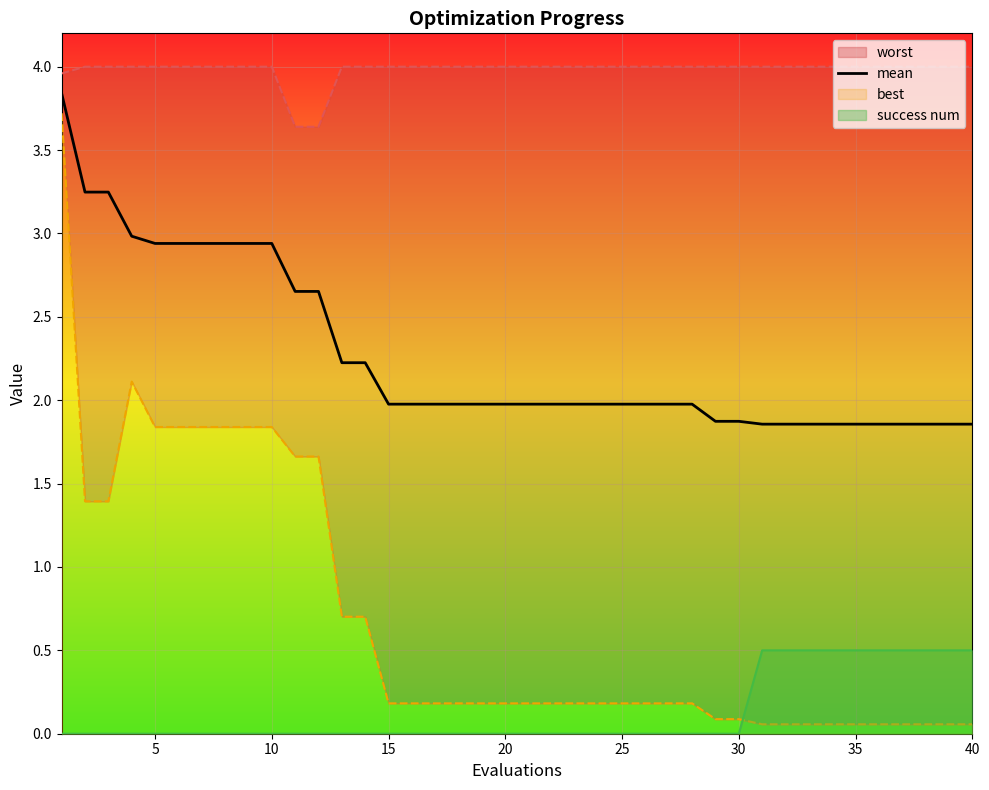

True or false: mean and success num cross at least once.

False